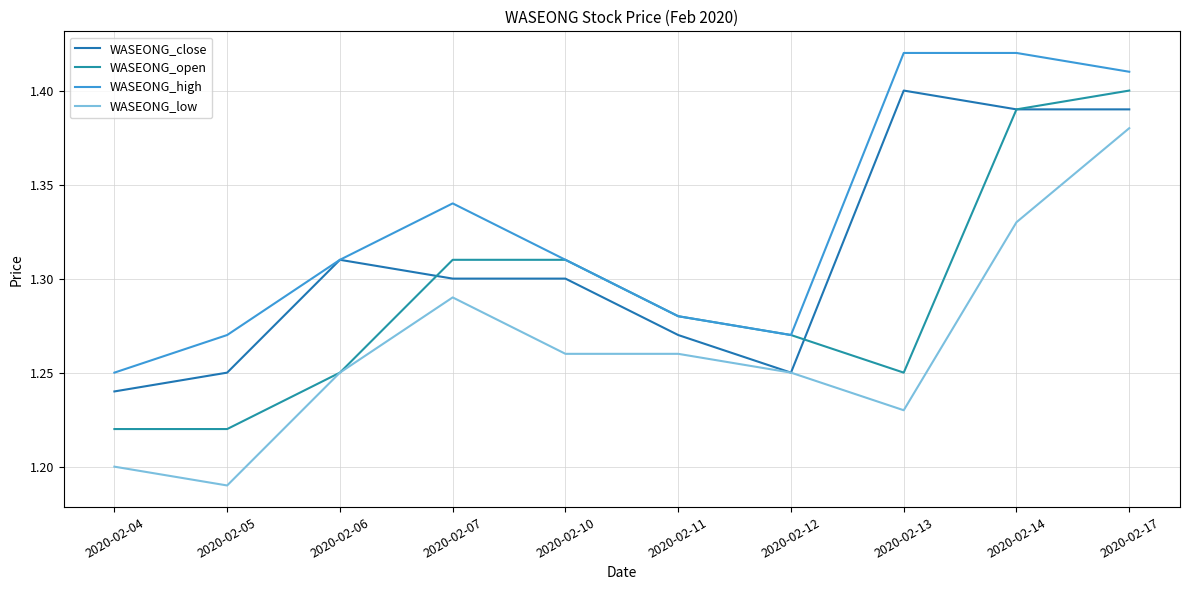

Between 2020-02-04 and 2020-02-14, which series saw the biggest shift?

WASEONG_open